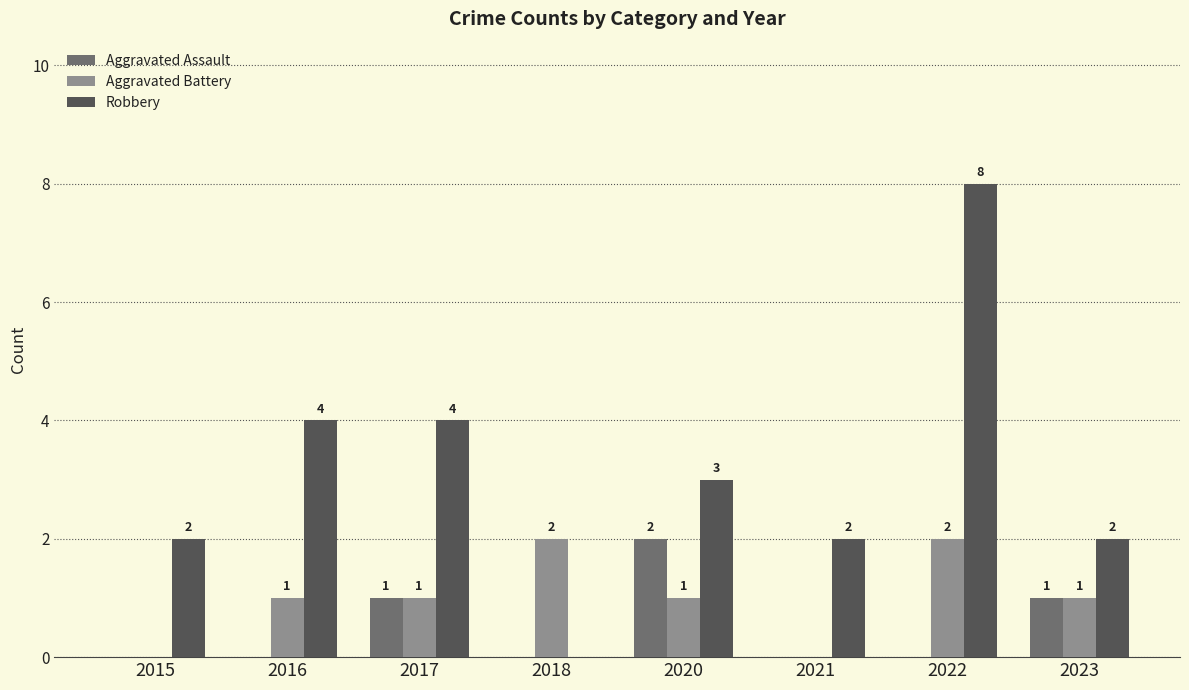

Which label corresponds to the largest value in the chart?

2022